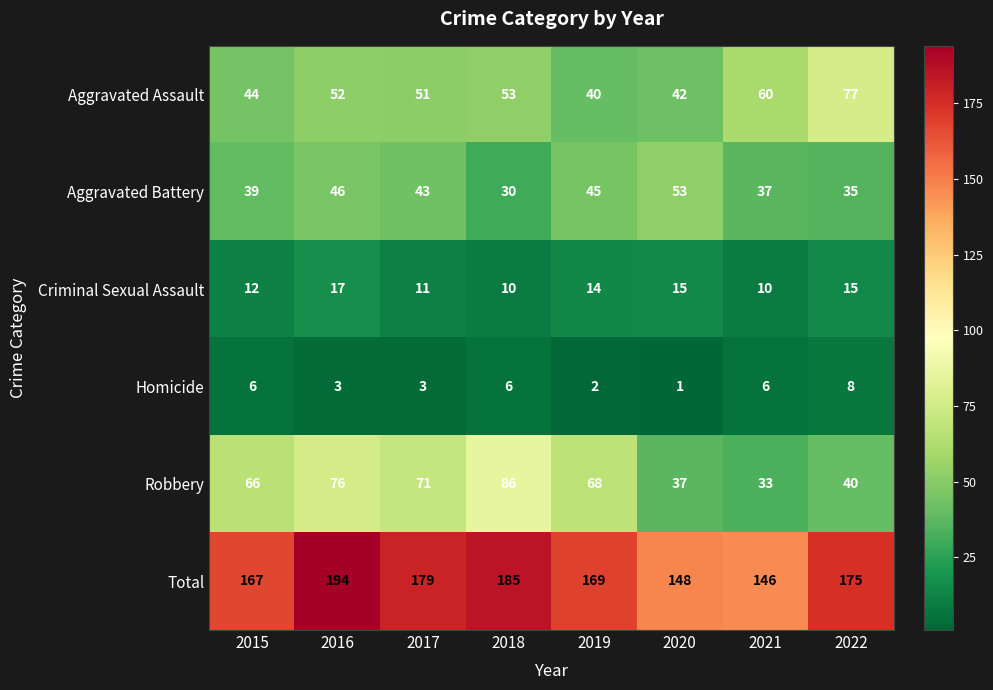

What is the maximum value shown in the chart?

194